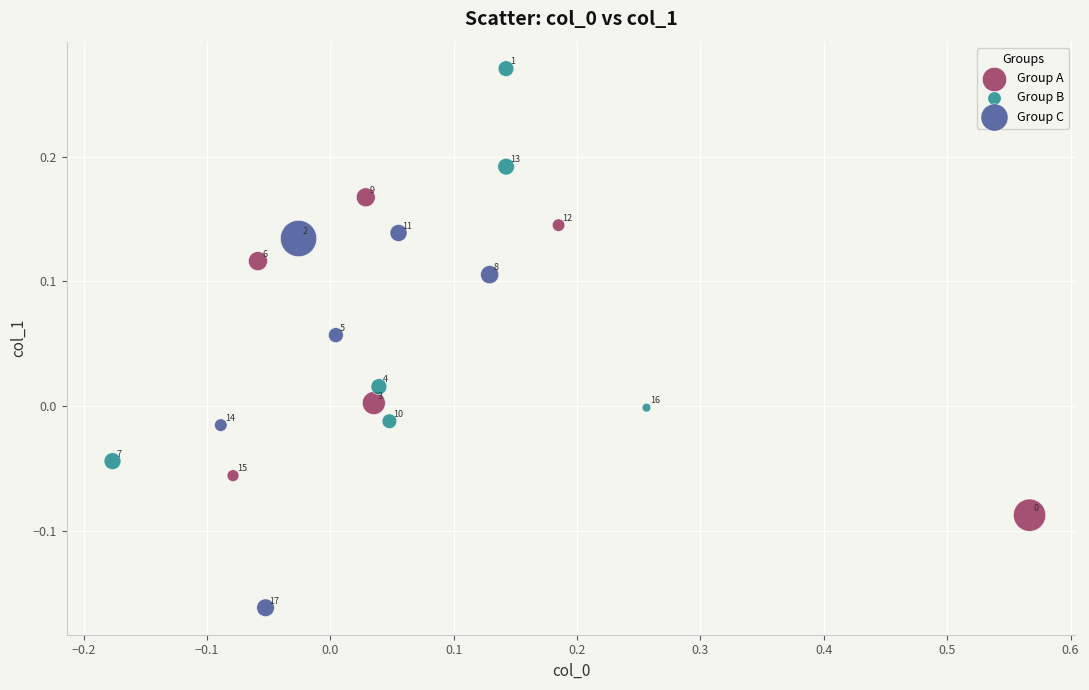

Which series reaches the maximum Y coordinate?

Group B